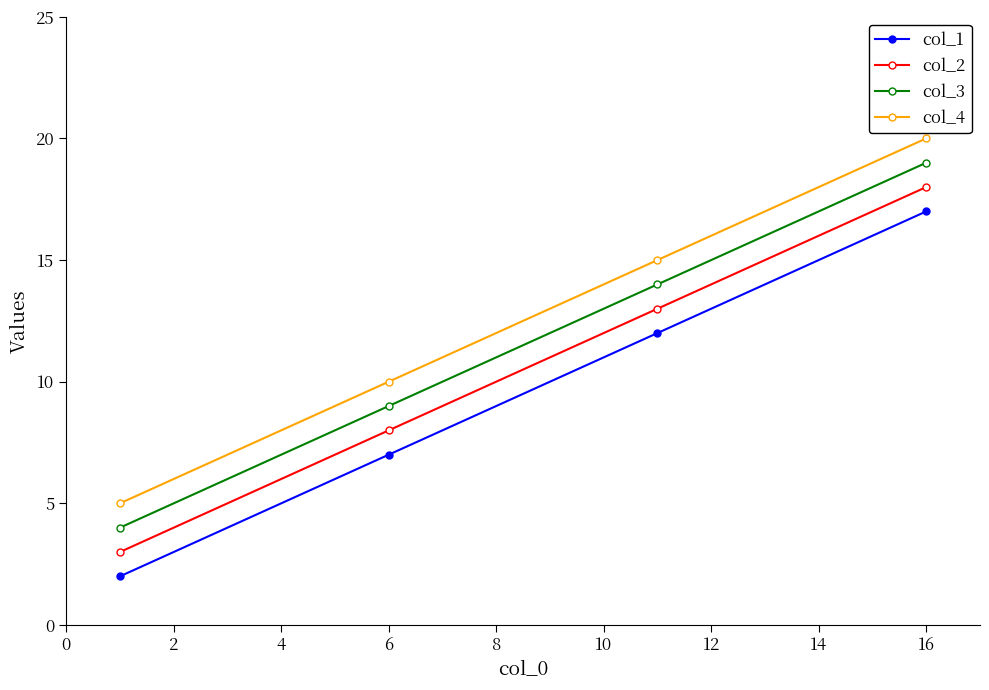

List the series in order of their overall mean, lowest first.

col_1, col_2, col_3, col_4